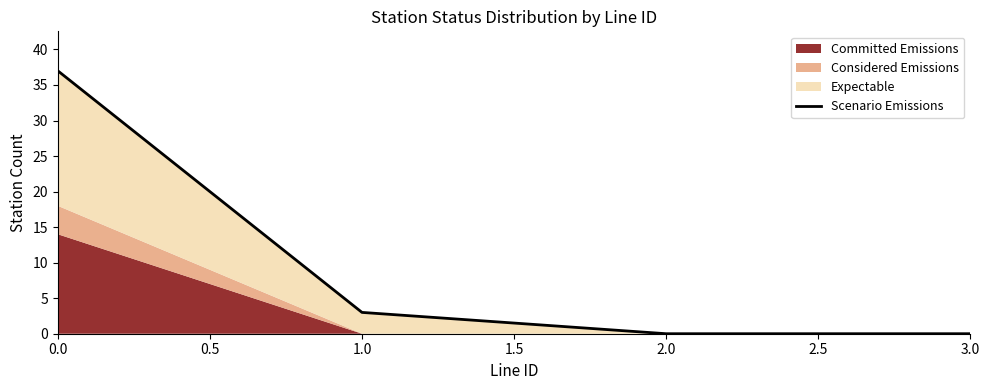

What position from the left is 0.0?

1